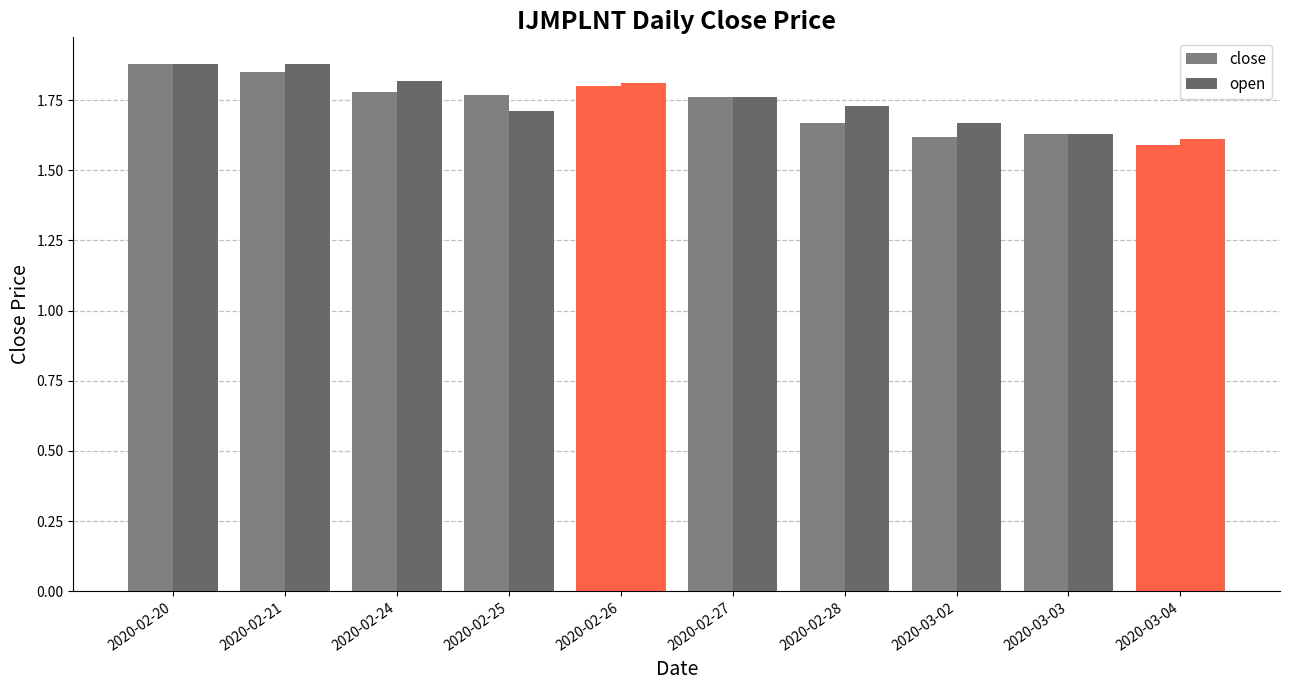

True or false: open has a value of 2.9 at 2020-03-02.

False